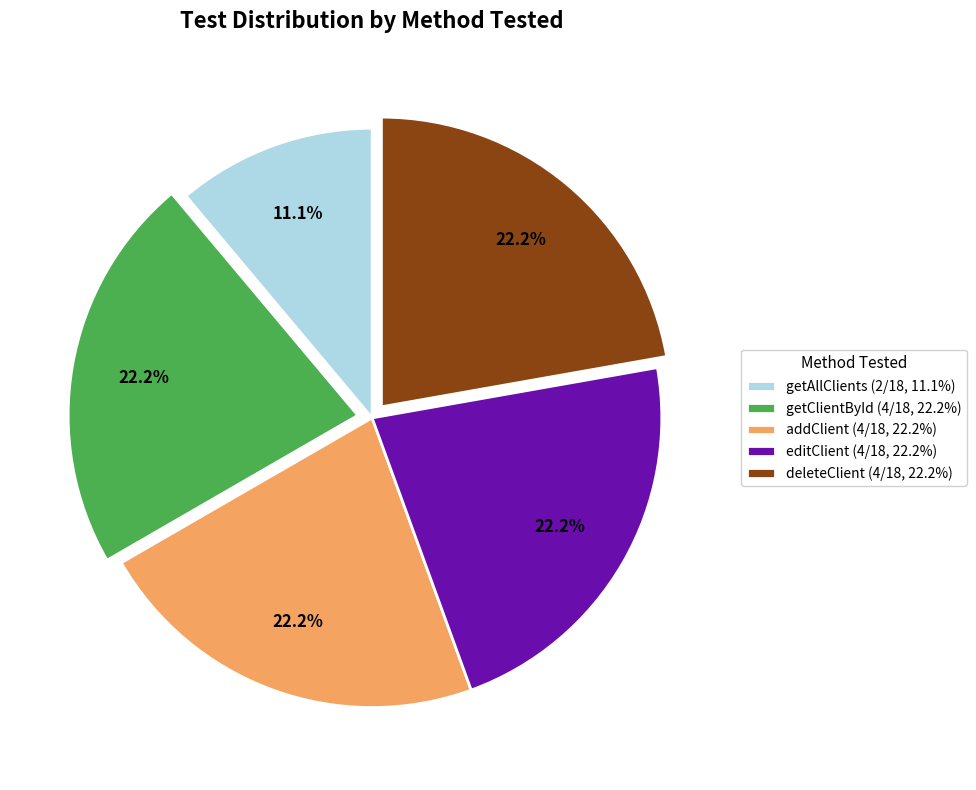

True or false: getAllClients accounts for 11% of the total.

True